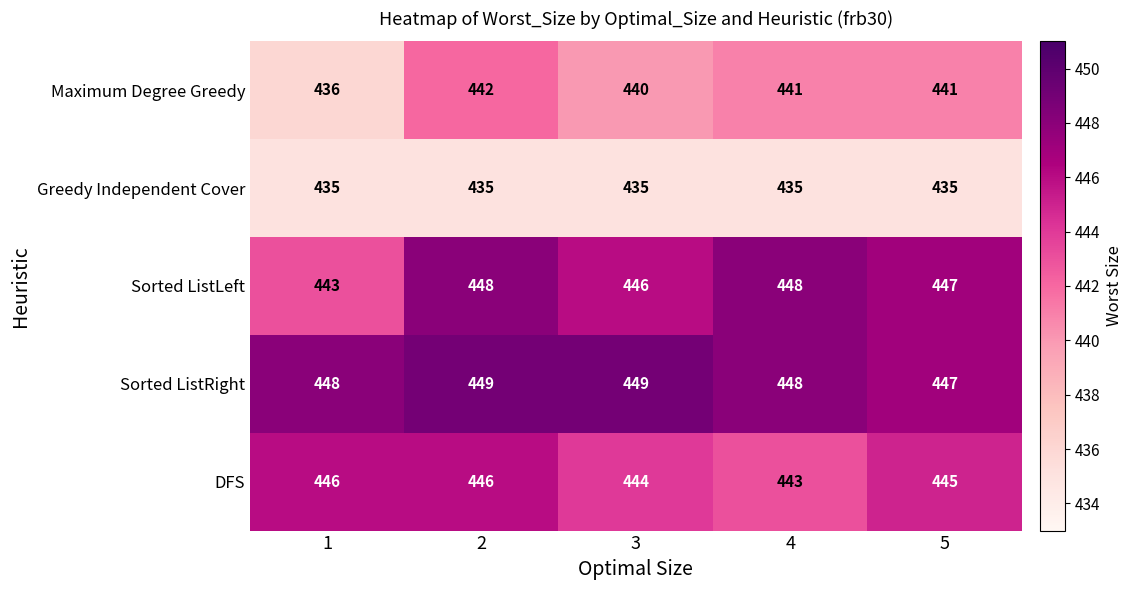

Which series has the largest total across all categories?

Sorted ListRight